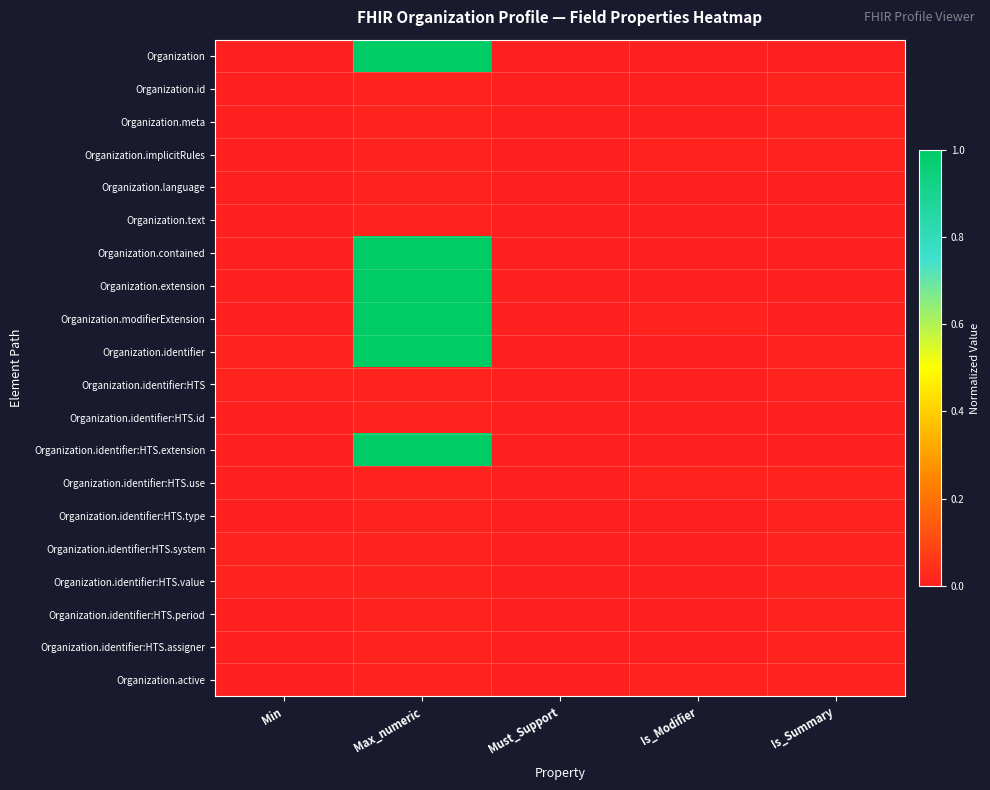

Reading left to right, extract all data points from this chart.

Organization: Min=0.0	Max_numeric=1.0	Must_Support=0.0	Is_Modifier=0.0	Is_Summary=0.0
Organization.id: Min=0.0	Max_numeric=0.0	Must_Support=0.0	Is_Modifier=0.0	Is_Summary=0.0
Organization.meta: Min=0.0	Max_numeric=0.0	Must_Support=0.0	Is_Modifier=0.0	Is_Summary=0.0
Organization.implicitRules: Min=0.0	Max_numeric=0.0	Must_Support=0.0	Is_Modifier=0.0	Is_Summary=0.0
Organization.language: Min=0.0	Max_numeric=0.0	Must_Support=0.0	Is_Modifier=0.0	Is_Summary=0.0
Organization.text: Min=0.0	Max_numeric=0.0	Must_Support=0.0	Is_Modifier=0.0	Is_Summary=0.0
Organization.contained: Min=0.0	Max_numeric=1.0	Must_Support=0.0	Is_Modifier=0.0	Is_Summary=0.0
Organization.extension: Min=0.0	Max_numeric=1.0	Must_Support=0.0	Is_Modifier=0.0	Is_Summary=0.0
Organization.modifierExtension: Min=0.0	Max_numeric=1.0	Must_Support=0.0	Is_Modifier=0.0	Is_Summary=0.0
Organization.identifier: Min=0.0	Max_numeric=1.0	Must_Support=0.0	Is_Modifier=0.0	Is_Summary=0.0
Organization.identifier:HTS: Min=0.0	Max_numeric=0.0	Must_Support=0.0	Is_Modifier=0.0	Is_Summary=0.0
Organization.identifier:HTS.id: Min=0.0	Max_numeric=0.0	Must_Support=0.0	Is_Modifier=0.0	Is_Summary=0.0
Organization.identifier:HTS.extension: Min=0.0	Max_numeric=1.0	Must_Support=0.0	Is_Modifier=0.0	Is_Summary=0.0
Organization.identifier:HTS.use: Min=0.0	Max_numeric=0.0	Must_Support=0.0	Is_Modifier=0.0	Is_Summary=0.0
Organization.identifier:HTS.type: Min=0.0	Max_numeric=0.0	Must_Support=0.0	Is_Modifier=0.0	Is_Summary=0.0
Organization.identifier:HTS.system: Min=0.0	Max_numeric=0.0	Must_Support=0.0	Is_Modifier=0.0	Is_Summary=0.0
Organization.identifier:HTS.value: Min=0.0	Max_numeric=0.0	Must_Support=0.0	Is_Modifier=0.0	Is_Summary=0.0
Organization.identifier:HTS.period: Min=0.0	Max_numeric=0.0	Must_Support=0.0	Is_Modifier=0.0	Is_Summary=0.0
Organization.identifier:HTS.assigner: Min=0.0	Max_numeric=0.0	Must_Support=0.0	Is_Modifier=0.0	Is_Summary=0.0
Organization.active: Min=0.0	Max_numeric=0.0	Must_Support=0.0	Is_Modifier=0.0	Is_Summary=0.0